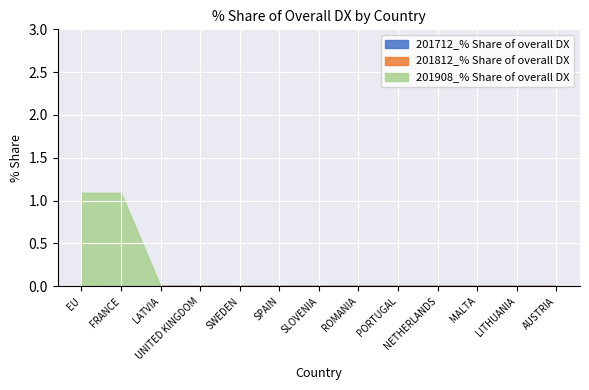

What is the label of the 11th point from the right?

LATVIA